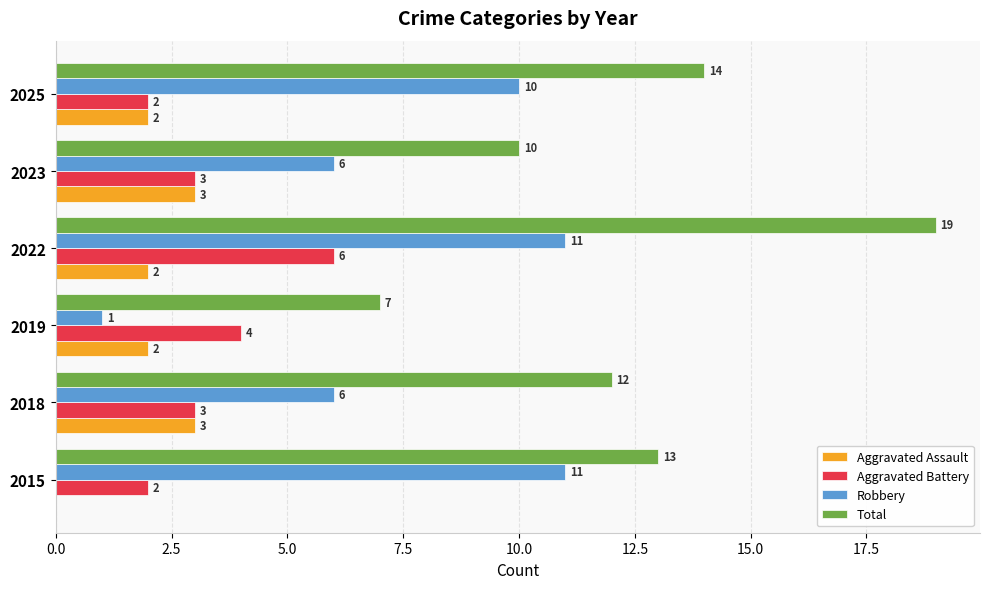

Is the value of Aggravated Battery at 2023 greater than the value of Aggravated Assault at 2025?

Yes